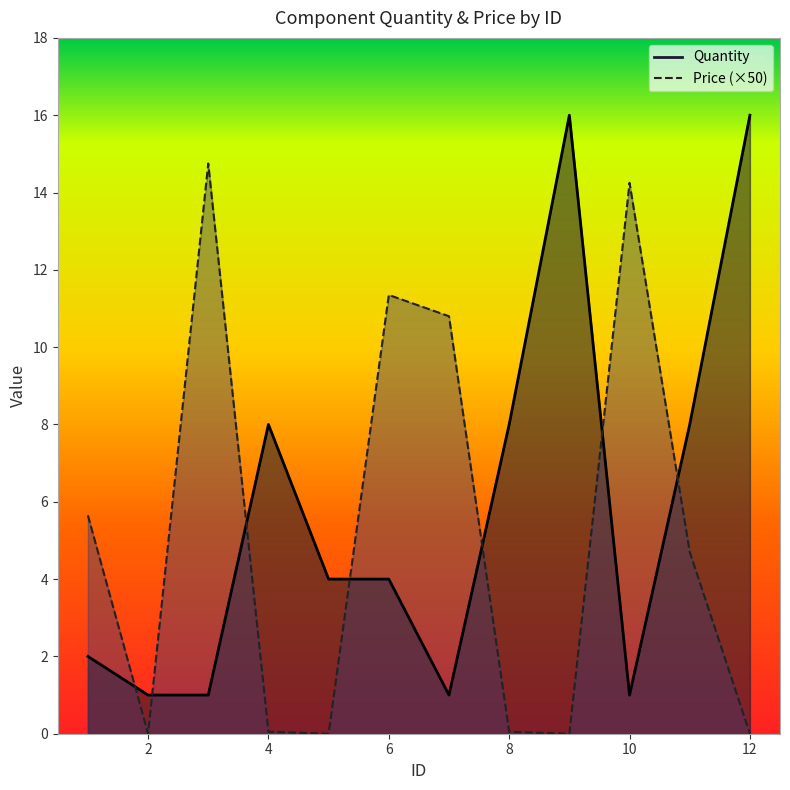

Does the chart display data point markers on the line(s)?

No